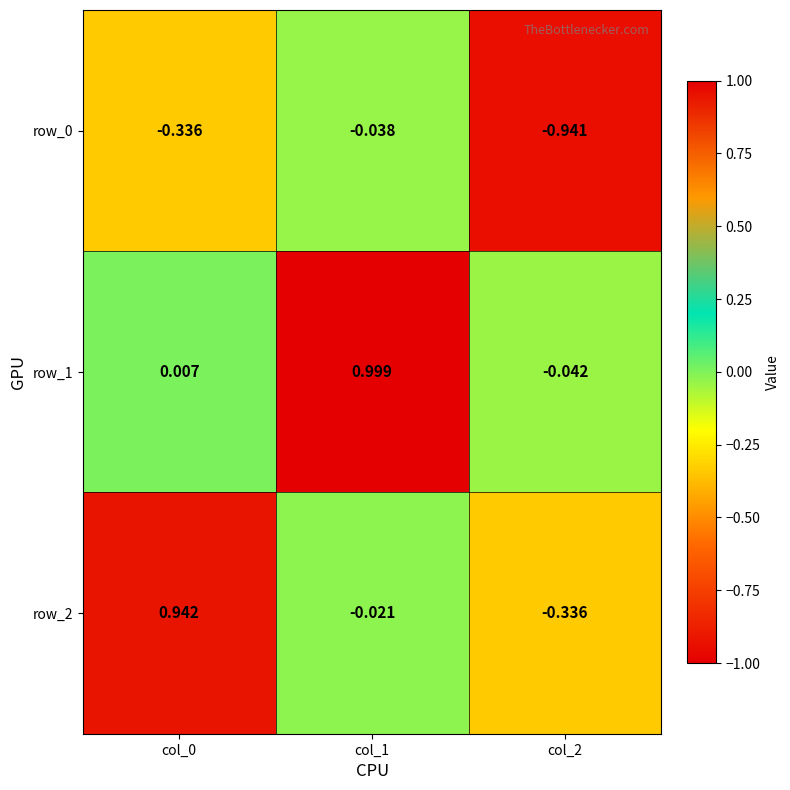

What is the greatest value displayed?

1.0